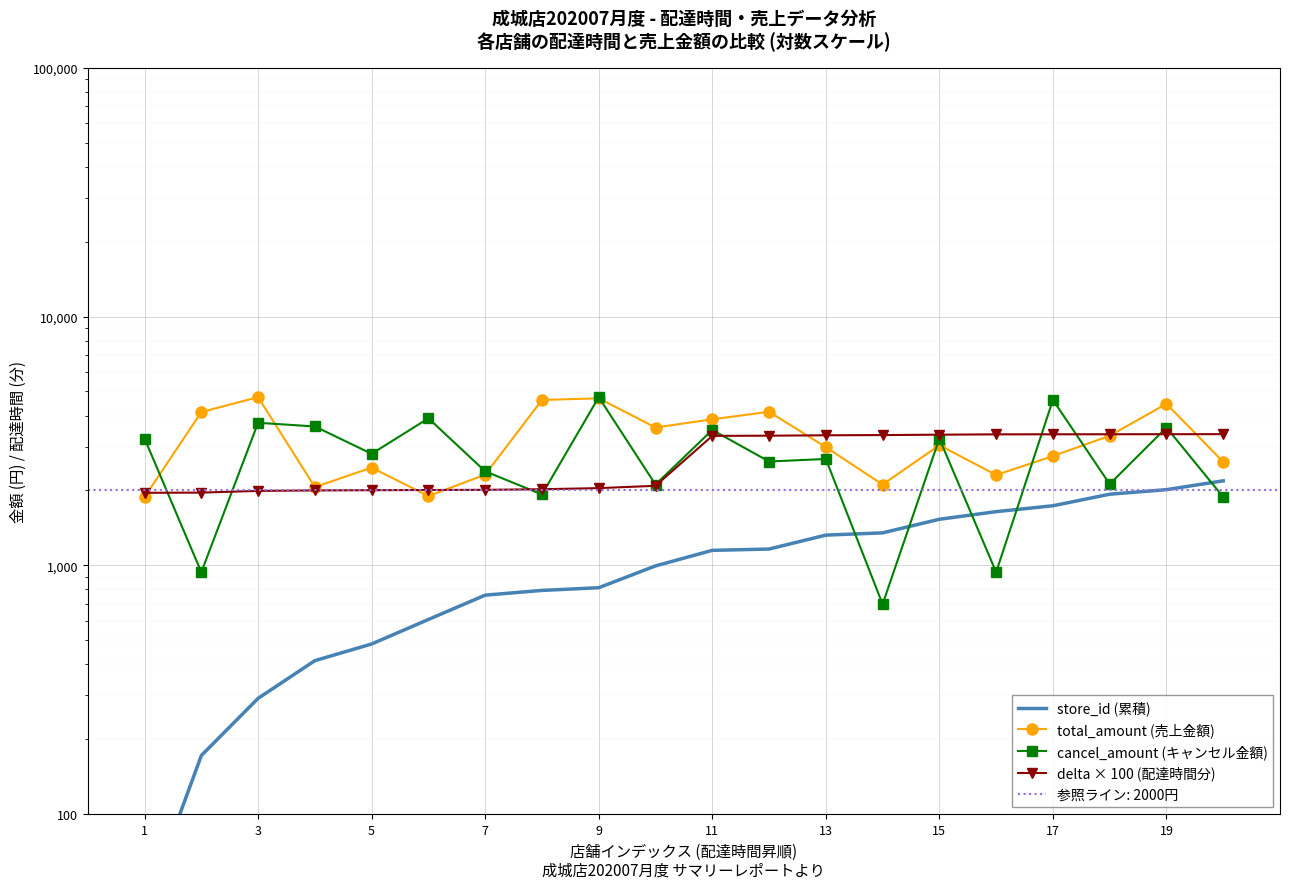

True or false: store_id (累積) has more than 1 points higher than both neighbors.

False